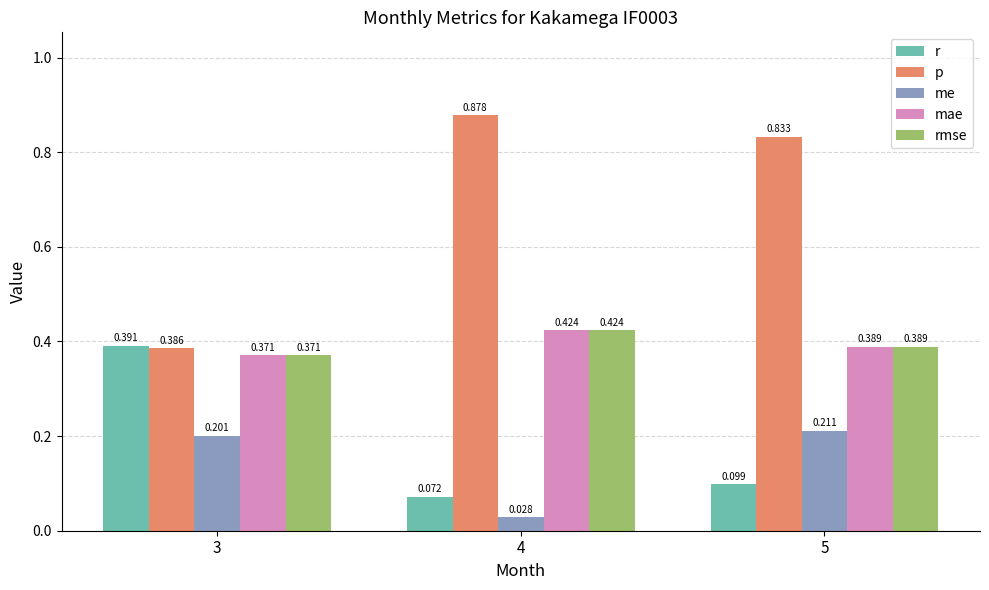

How many categories are shown in the chart?

3